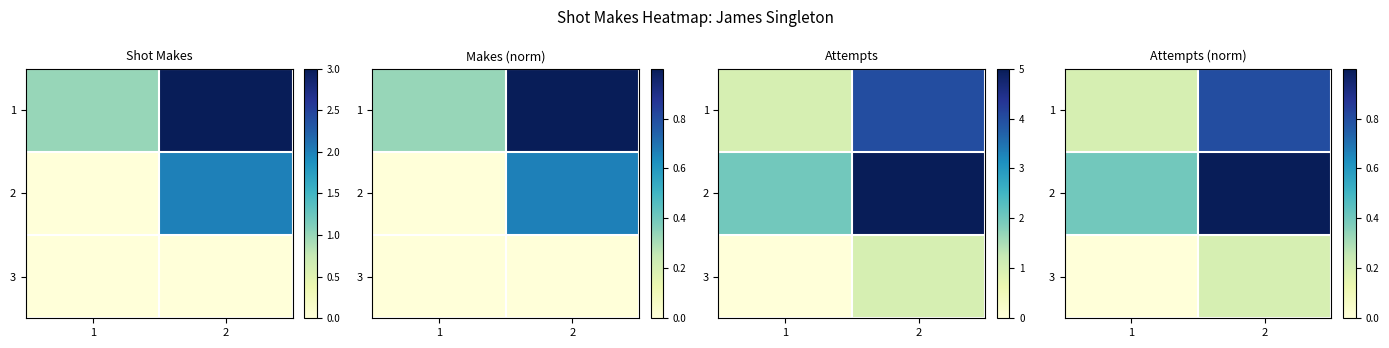

Which category has the lowest value in the 3 series?

1